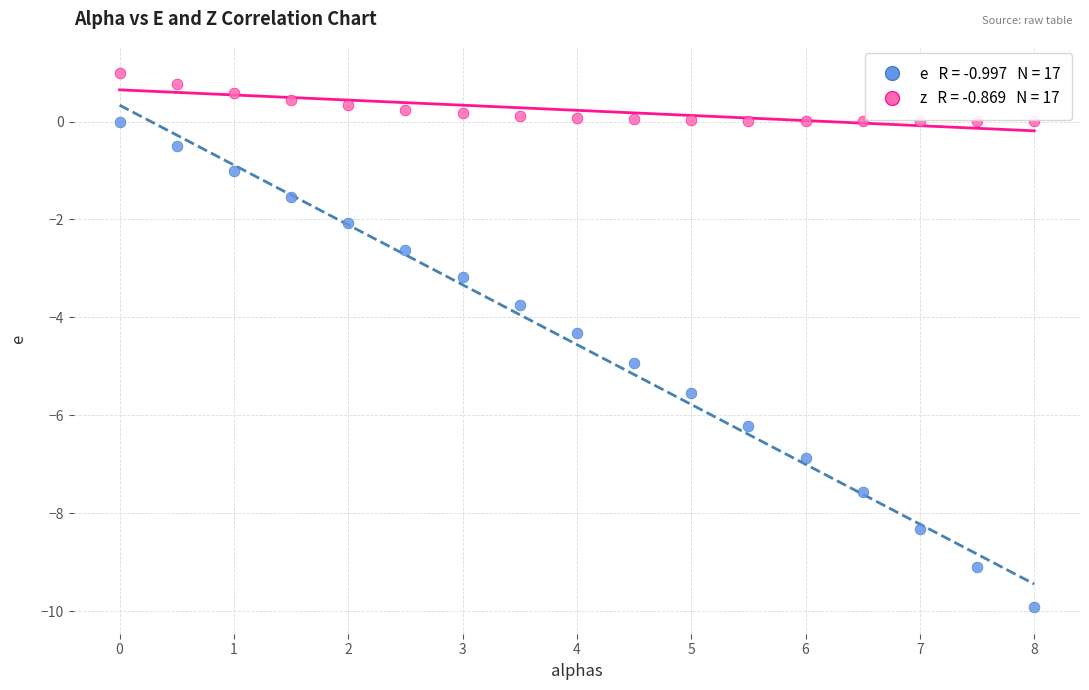

Across all data points, what is the range of X values (max minus min)?

8.0